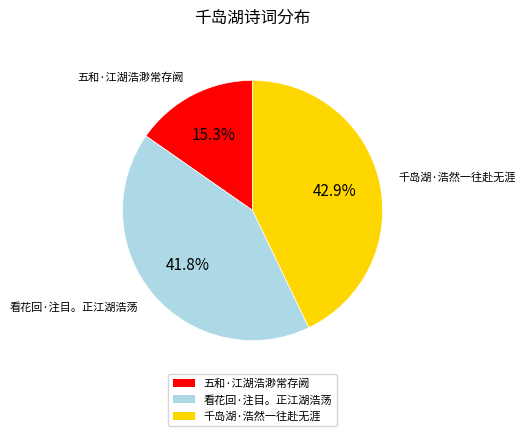

Is it true that 千岛湖·浩然一往赴无涯 is 43% of the pie?

True